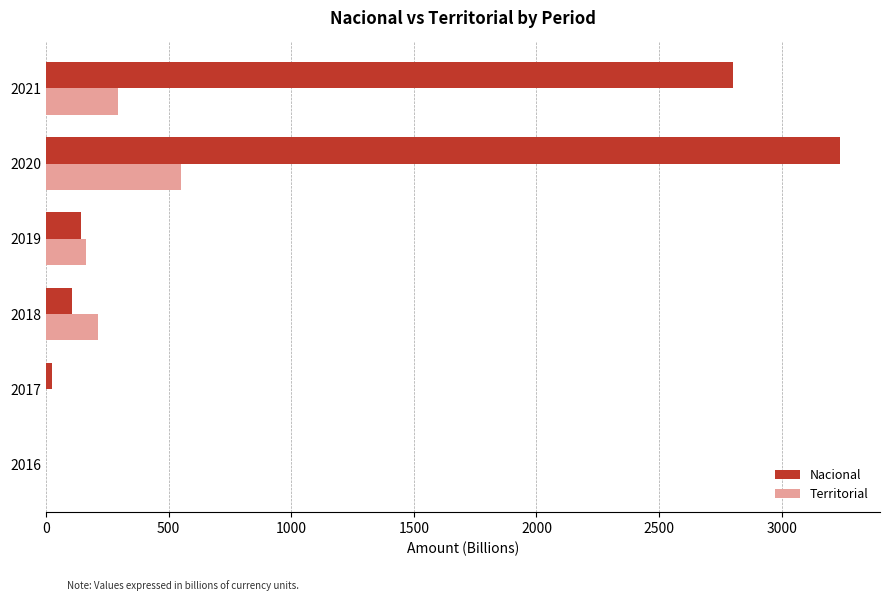

How many series are shown in this chart?

2